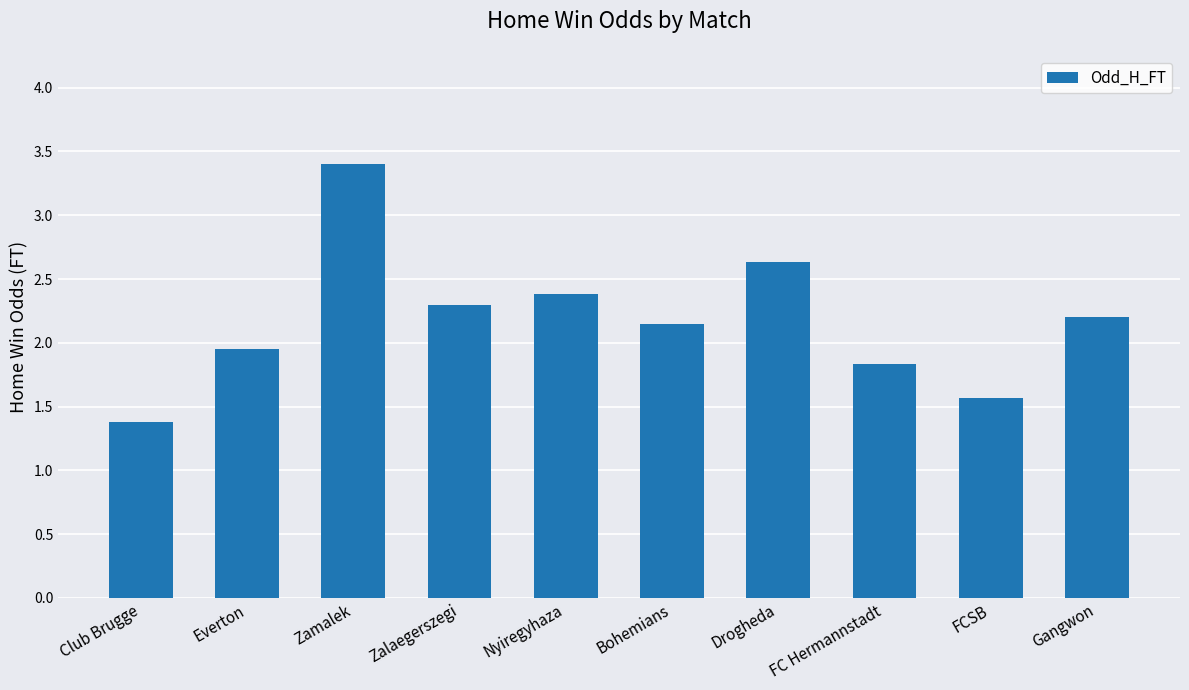

What is the value of the 9th bar from the left?

1.6